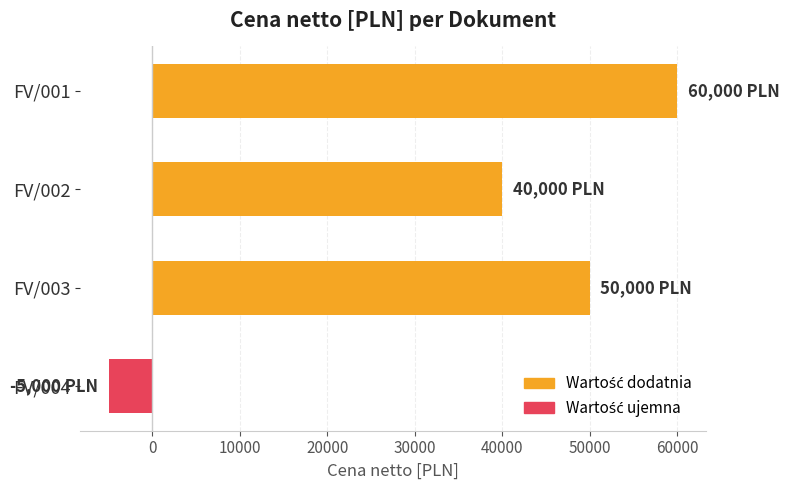

At which category does the chart reach its peak across all series?

FV/001